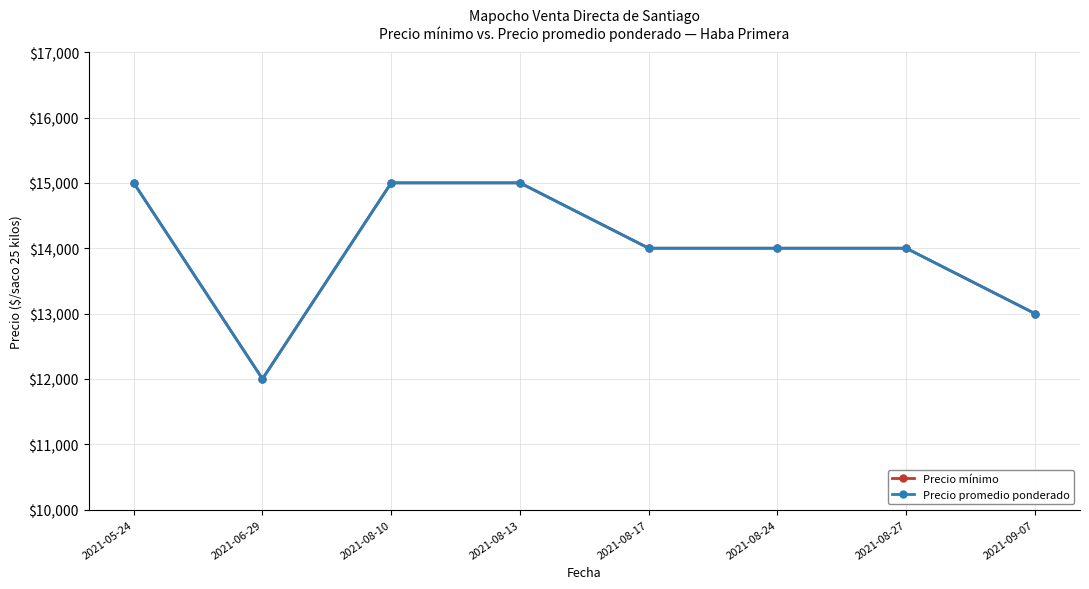

Is this an area chart (filled region under the line)?

No